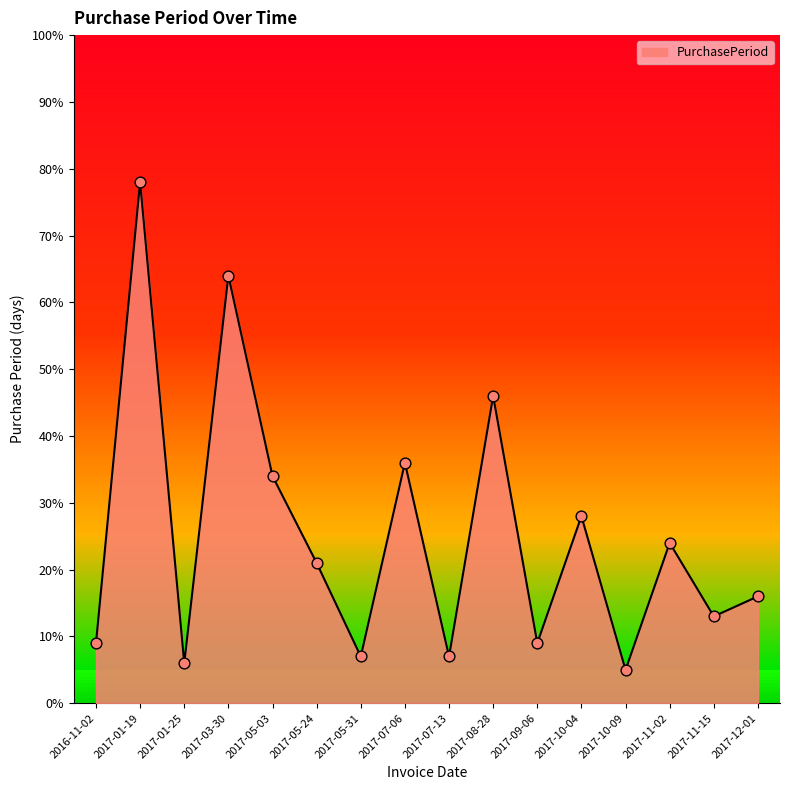

What is the change in value from 2017-01-19 to 2017-05-24?

-57